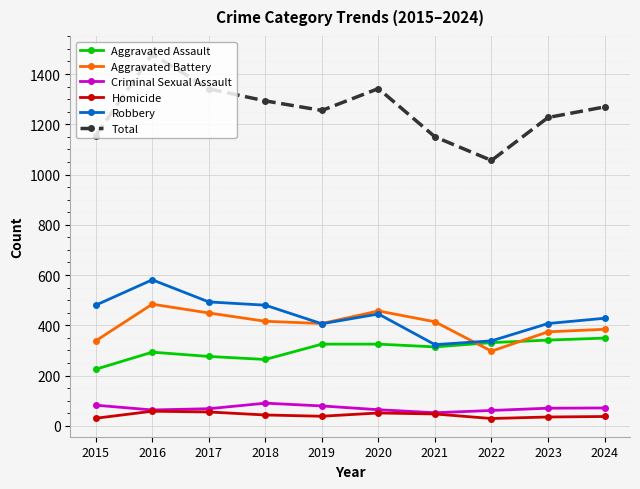

Which series has the widest spread of values?

Total